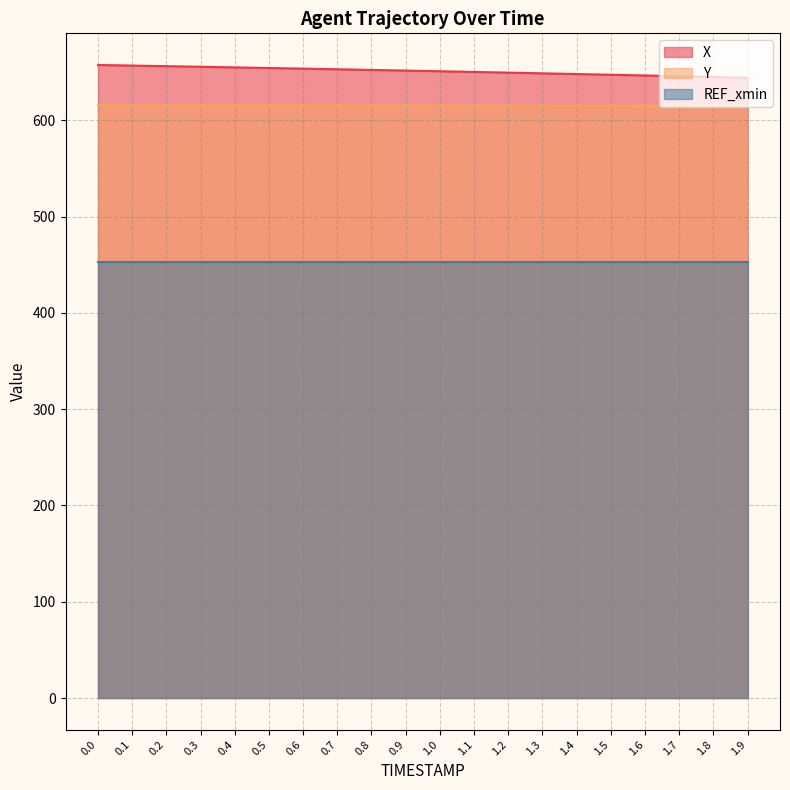

What is the approximate value of Y at 1.4?

615.4